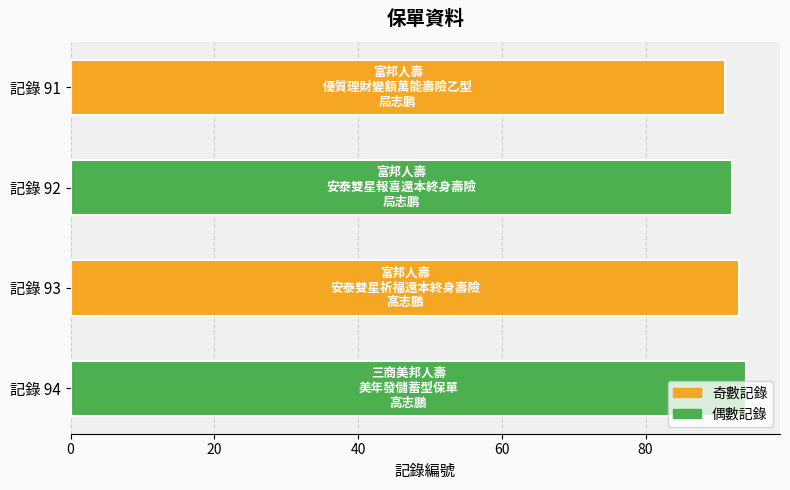

What is the value of the 4th bar from the top?

94